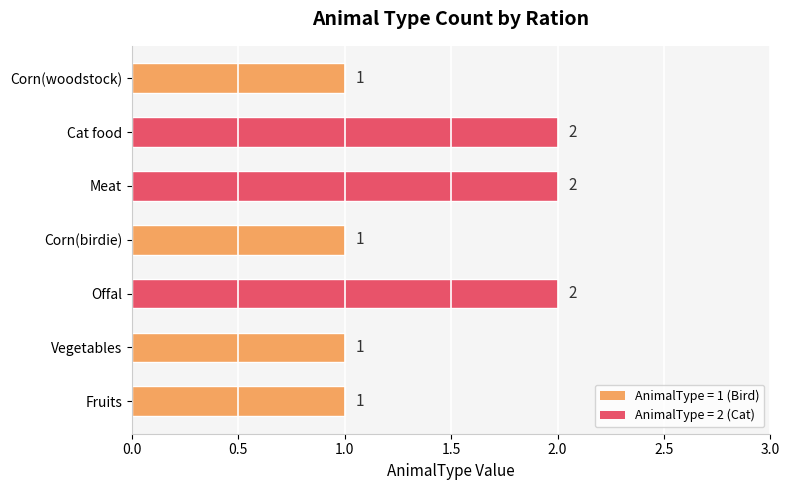

What is the change in value from Fruits to Meat?

+1